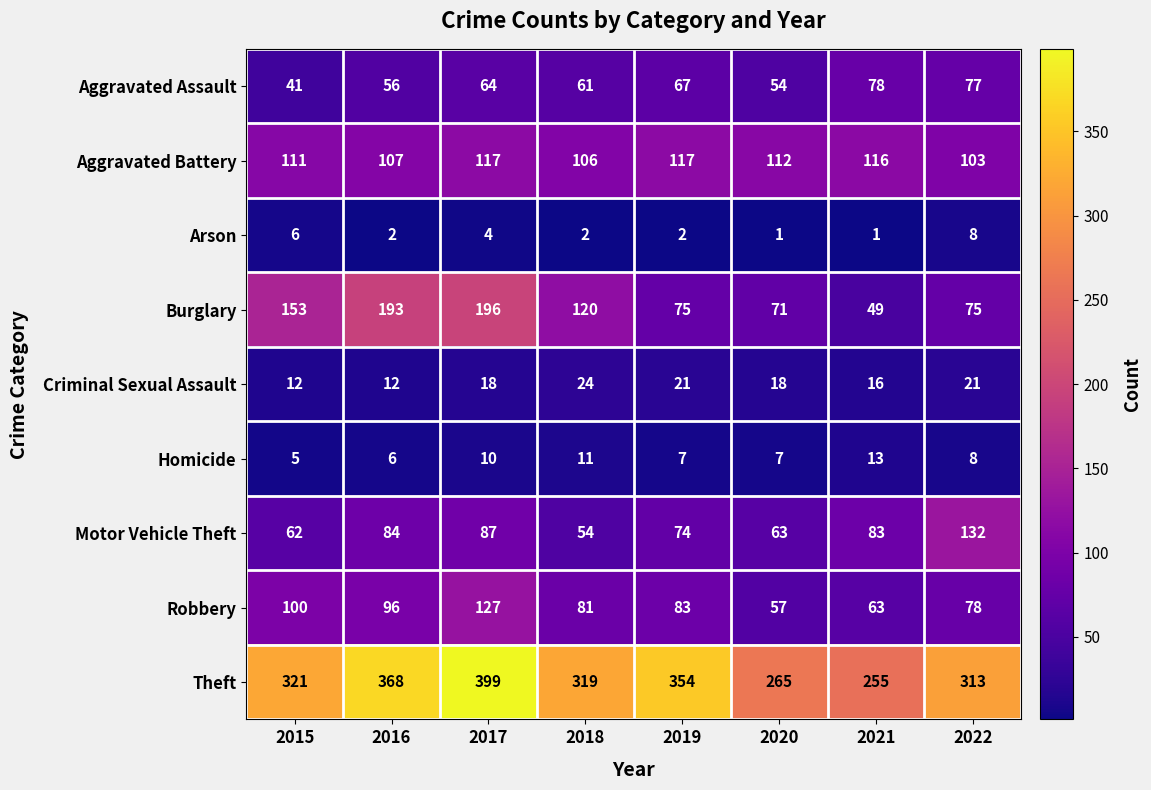

Rank the series at 2017 from highest to lowest value.

Theft, Burglary, Robbery, Aggravated Battery, Motor Vehicle Theft, Aggravated Assault, Criminal Sexual Assault, Homicide, Arson